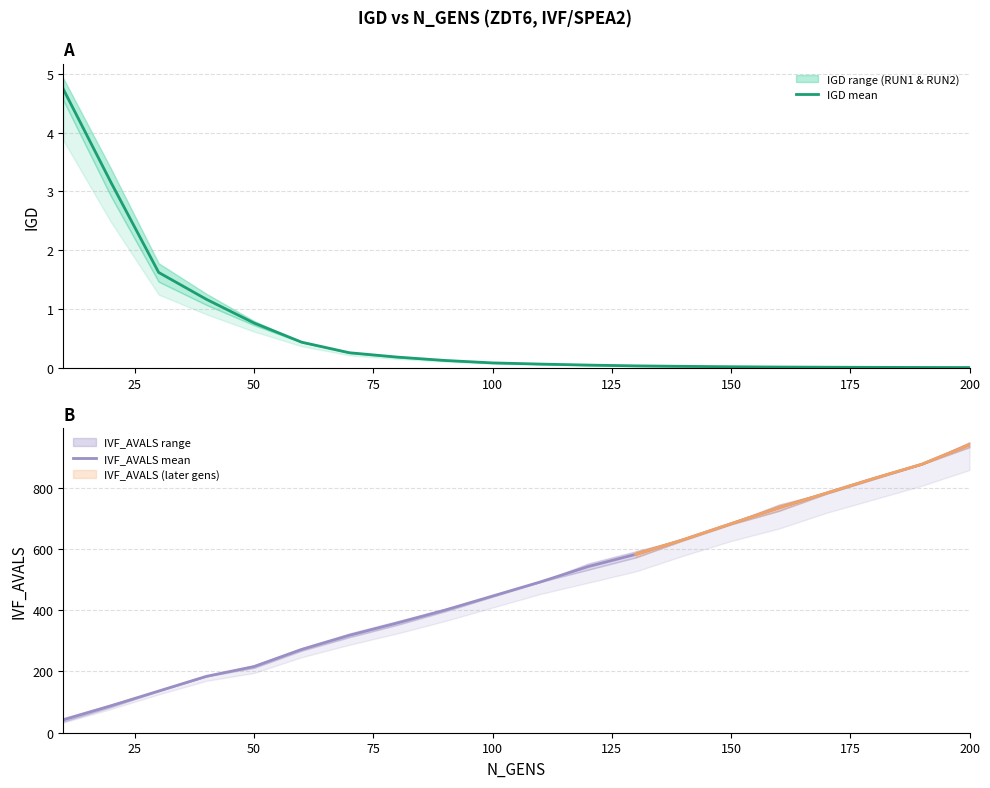

Does the chart have visible grid lines?

Yes